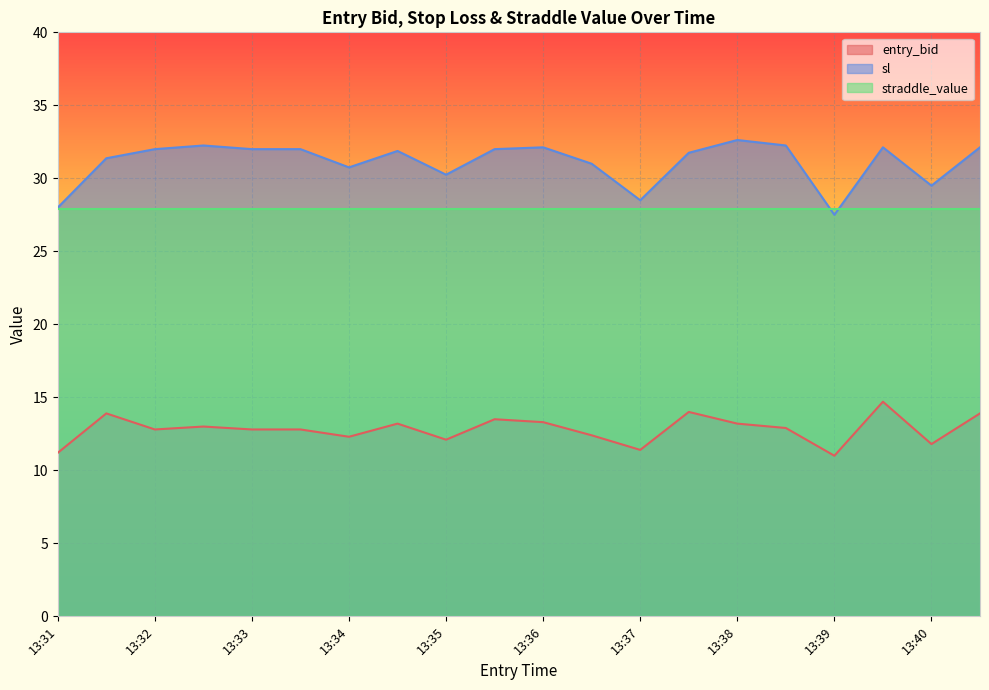

The entry_bid series shows 19.8 at 13:34. True or false?

False